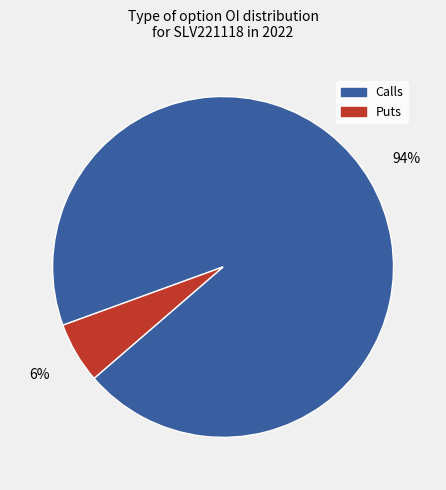

To the nearest percent, what is the average slice percentage?

50%